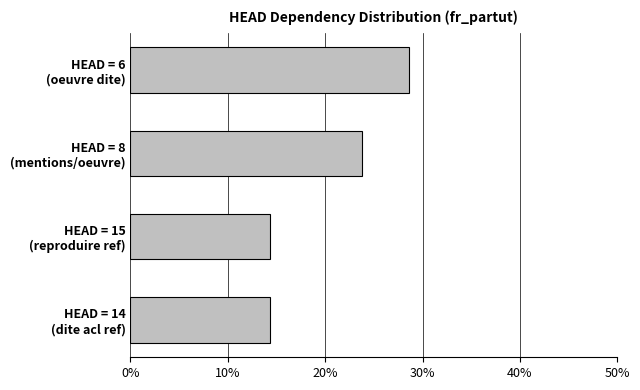

Are the bars horizontal?

Yes